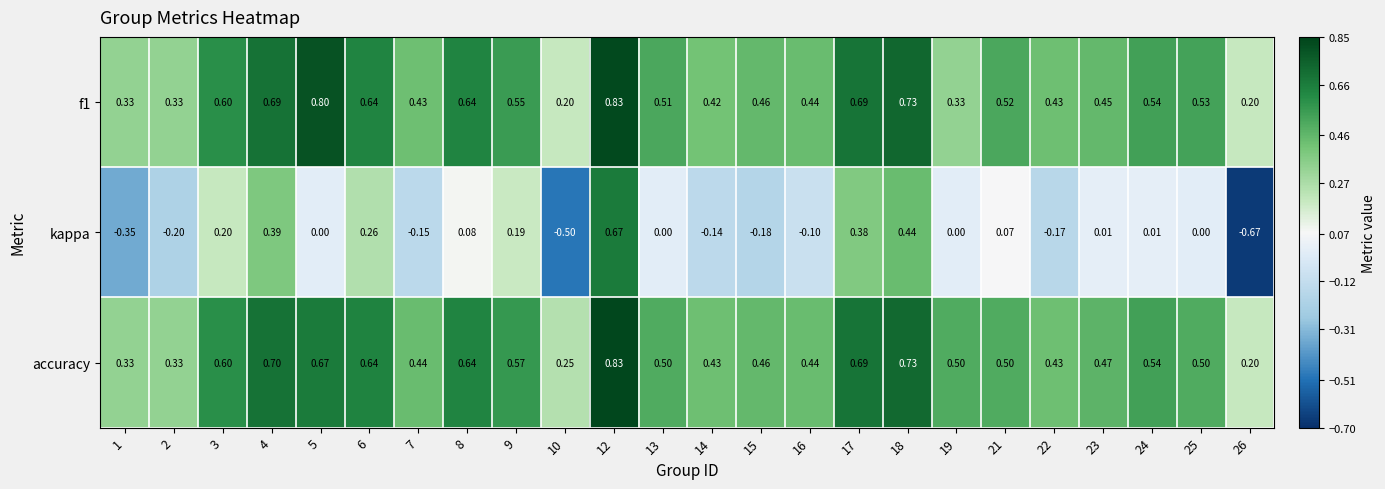

Is the value of f1 at 17 greater than the value of kappa at 14?

Yes